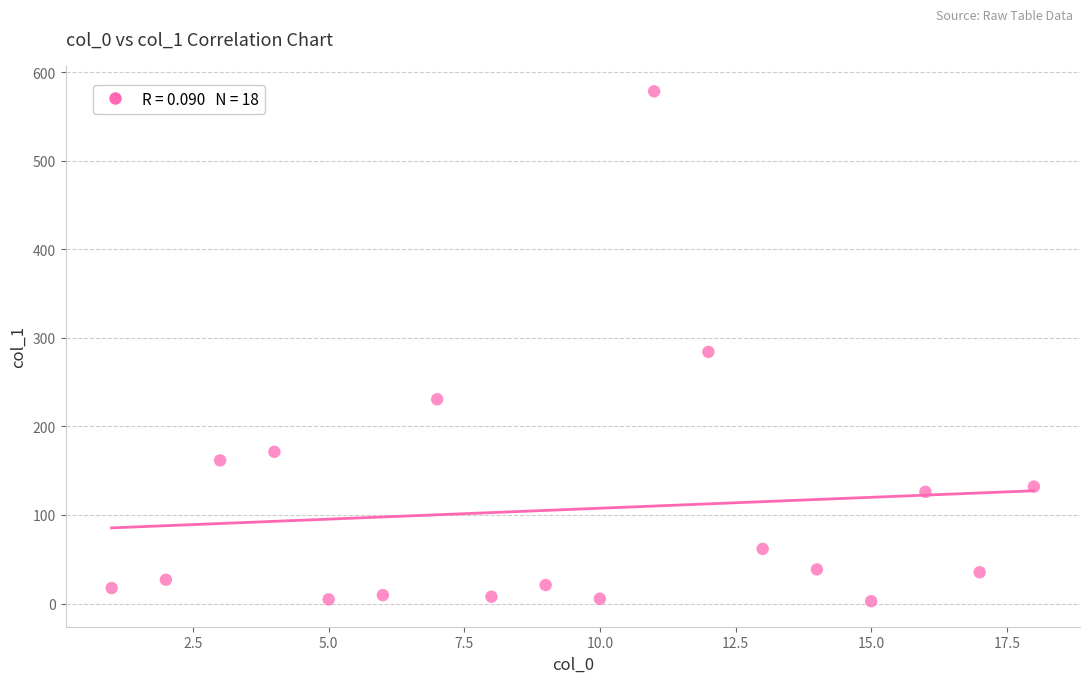

What is the range of Y values (max minus min)?

575.7